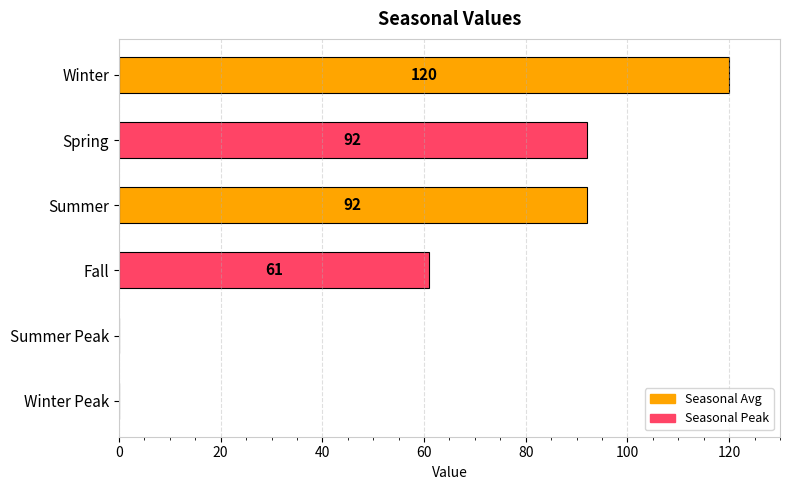

How many data points does each series have?

6